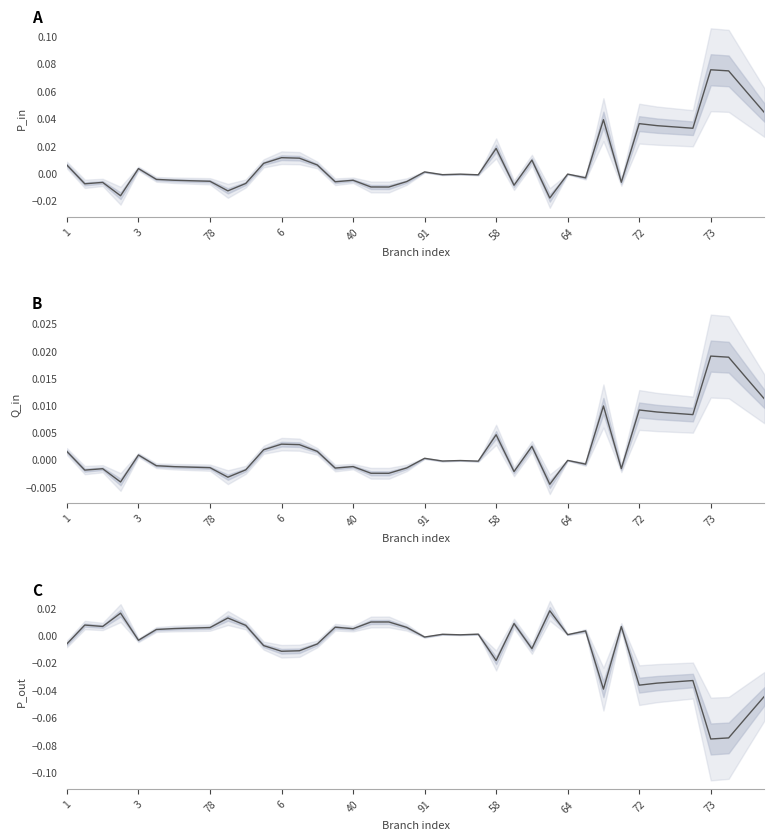

Where is Q_in nearest to the value 0?

64